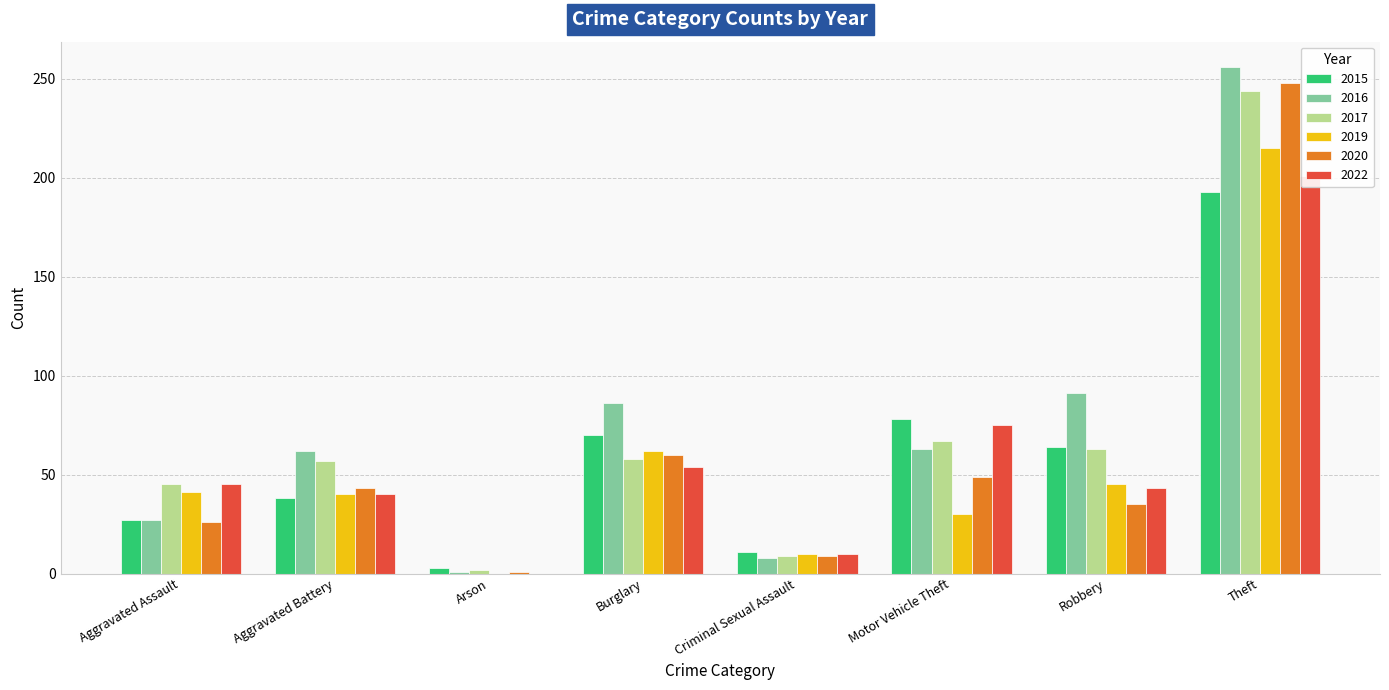

Which label corresponds to the largest value in the chart?

Theft